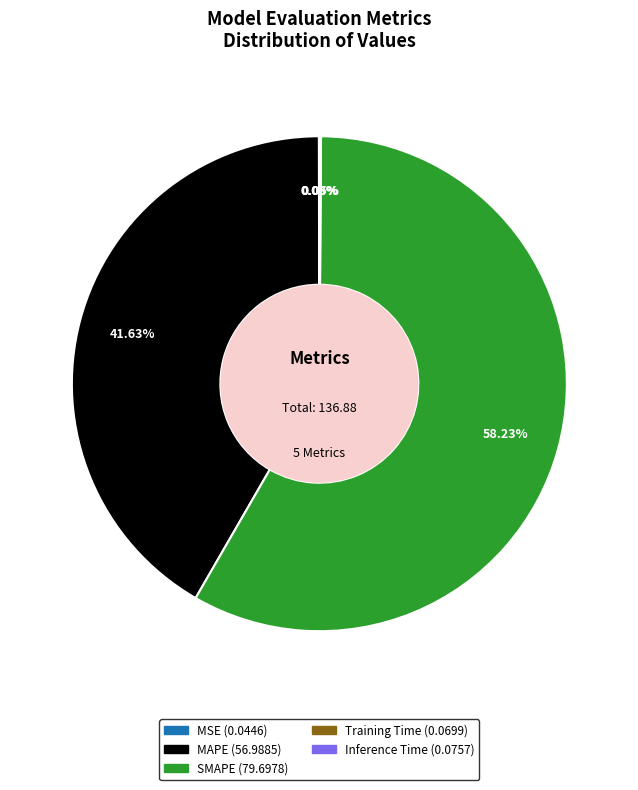

To the nearest percent, what portion does MAPE represent?

42%